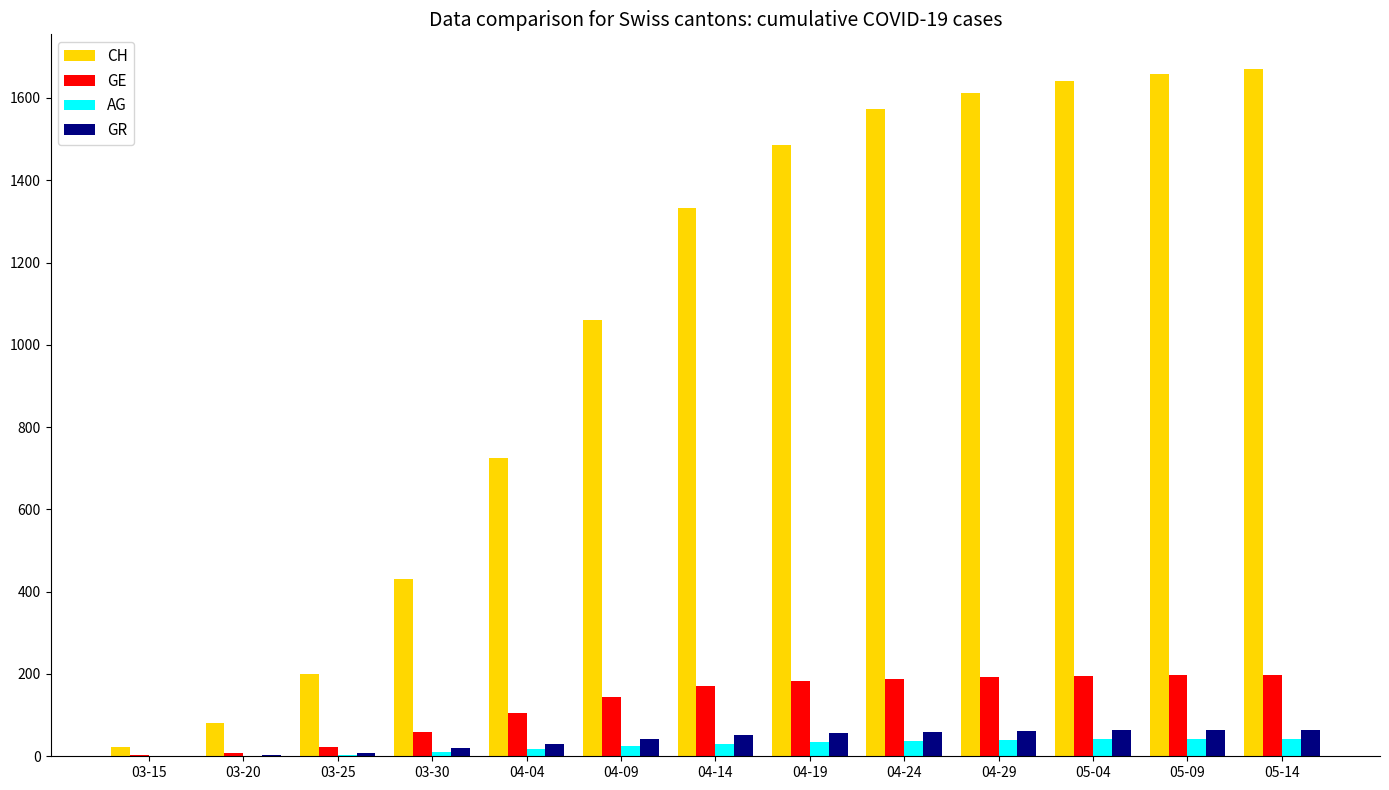

How many categories are shown in the chart?

13